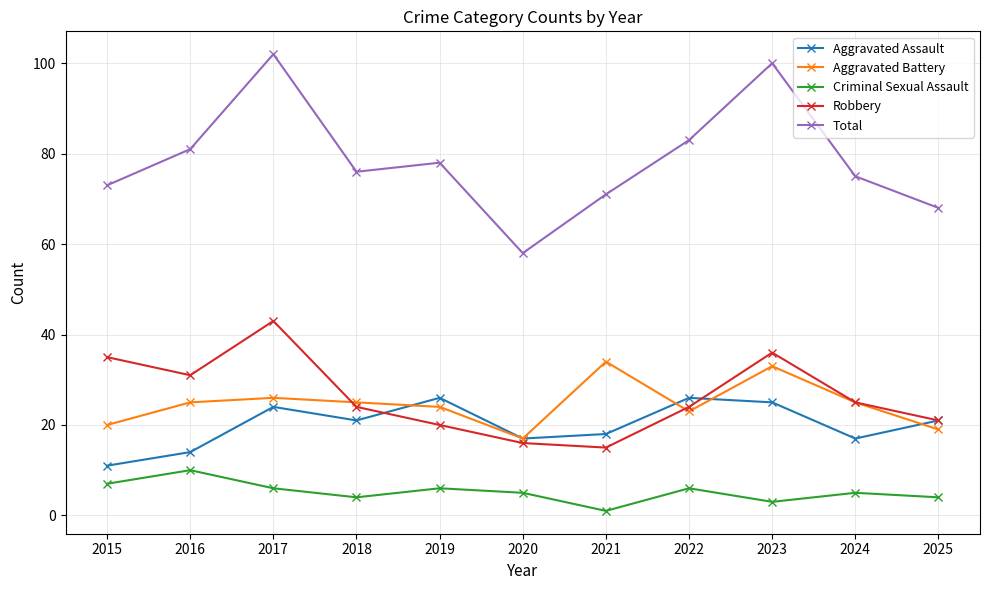

Reading left to right, transcribe all the data shown in this chart.

Aggravated Assault: 11	14	24	21	26	17	18	26	25	17	21
Aggravated Battery: 20	25	26	25	24	17	34	23	33	25	19
Criminal Sexual Assault: 7	10	6	4	6	5	1	6	3	5	4
Robbery: 35	31	43	24	20	16	15	24	36	25	21
Total: 73	81	102	76	78	58	71	83	100	75	68